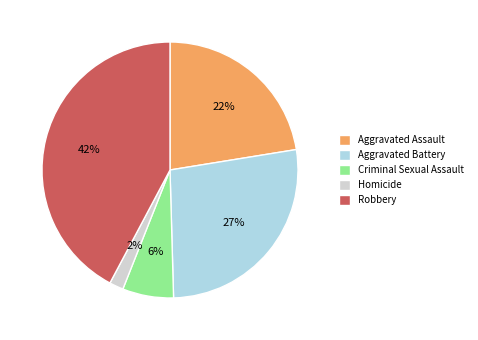

To the nearest percent, what is the average slice percentage?

20%